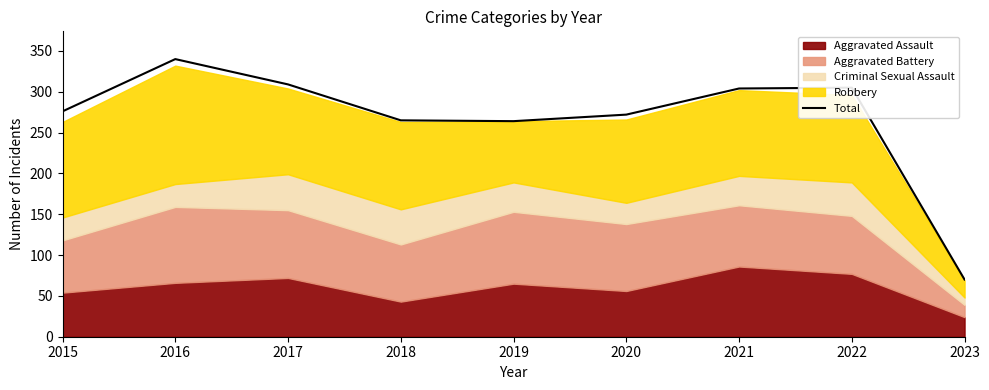

Which category has the lowest value across all series?

2023